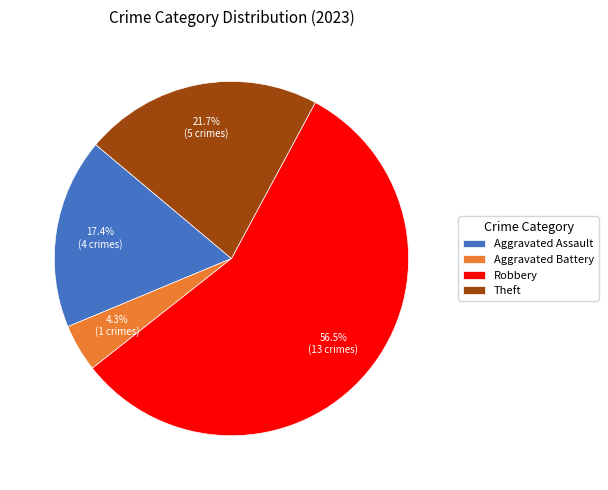

Is Aggravated Assault the majority of the pie?

No